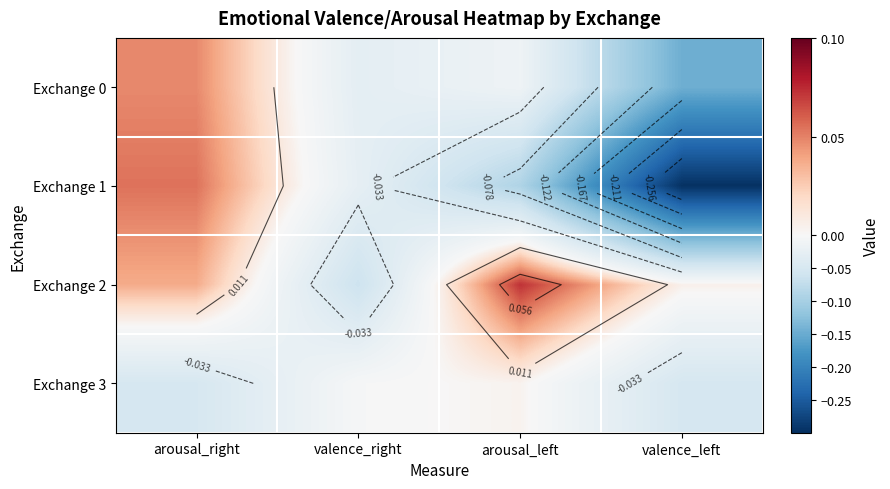

Read the Exchange 3 value at valence_left.

-0.1